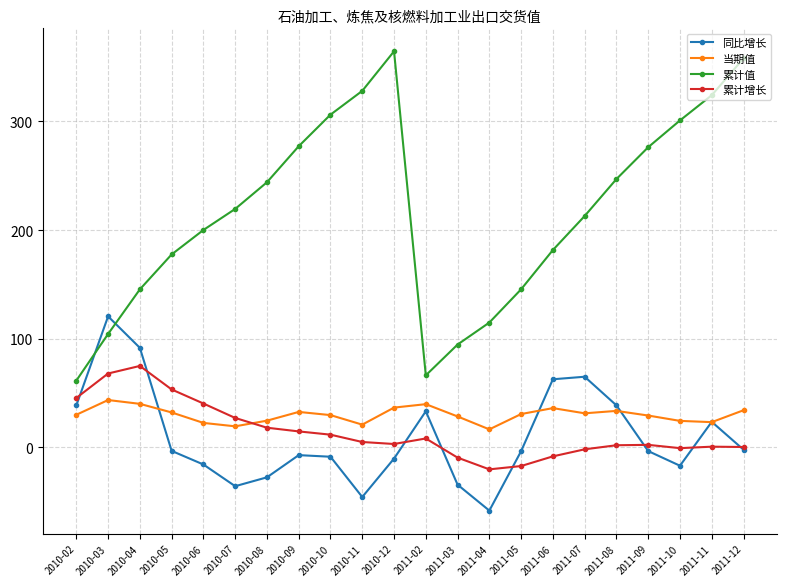

In 累计增长, how many points are higher than both neighbors (excluding endpoints)?

4